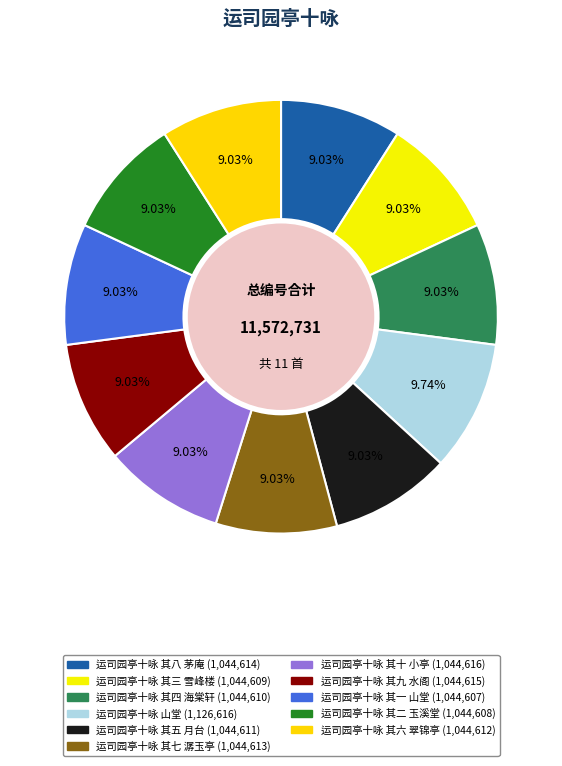

To the nearest percent, what portion does 运司园亭十咏 其三 雪峰楼 represent?

9%